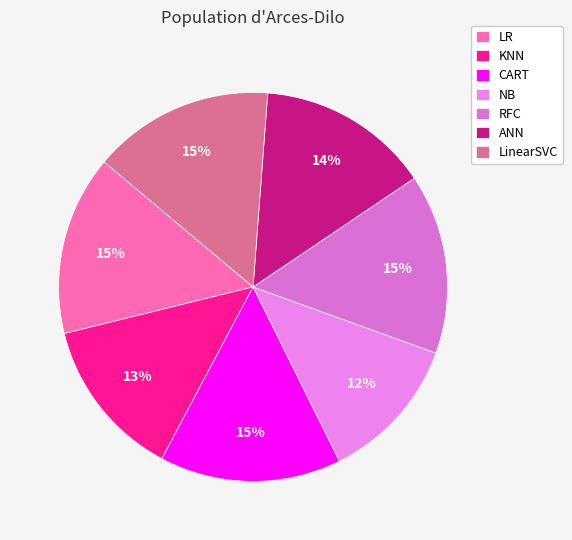

Is there any slice that represents more than half of the pie?

No